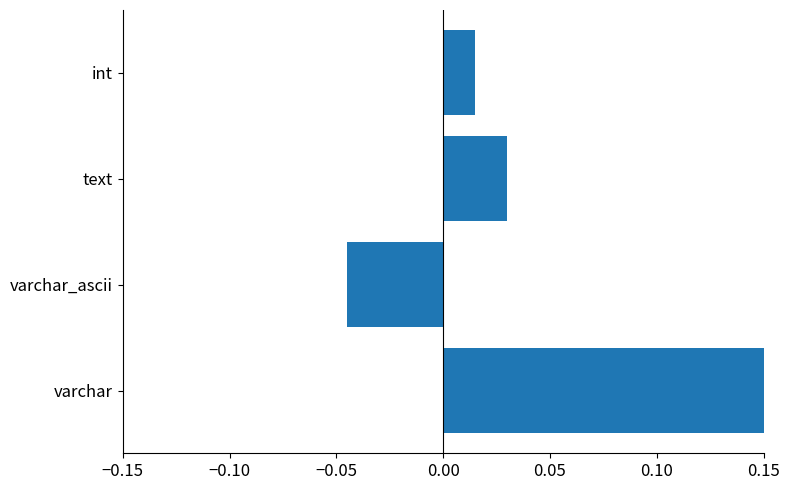

Rank the categories by value from highest to lowest.

varchar, text, int, varchar_ascii